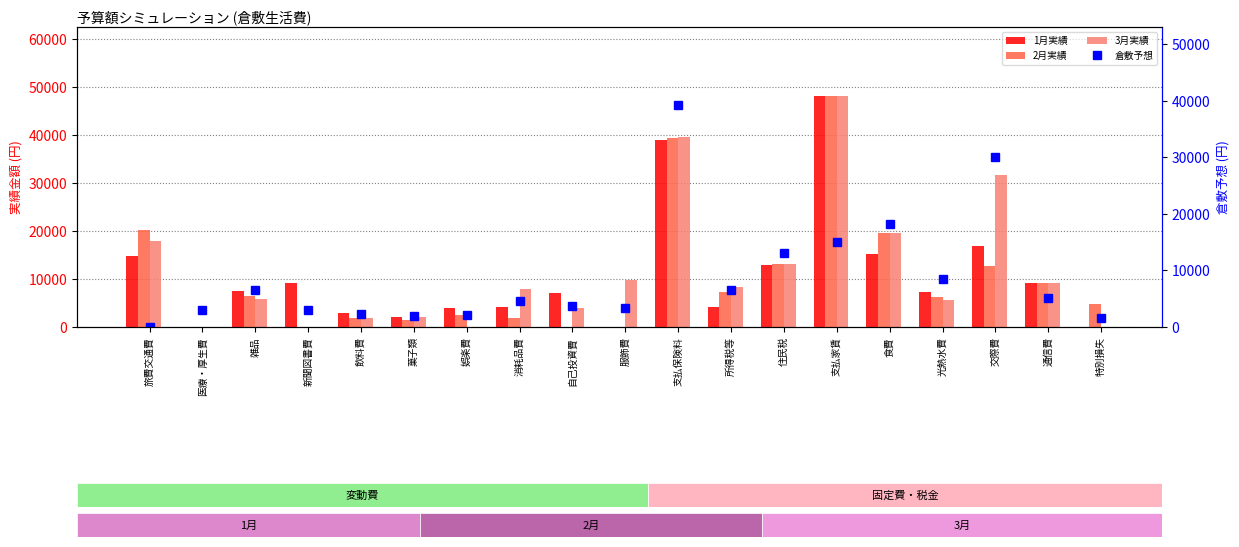

Which series has the largest range (max minus min)?

1月実績